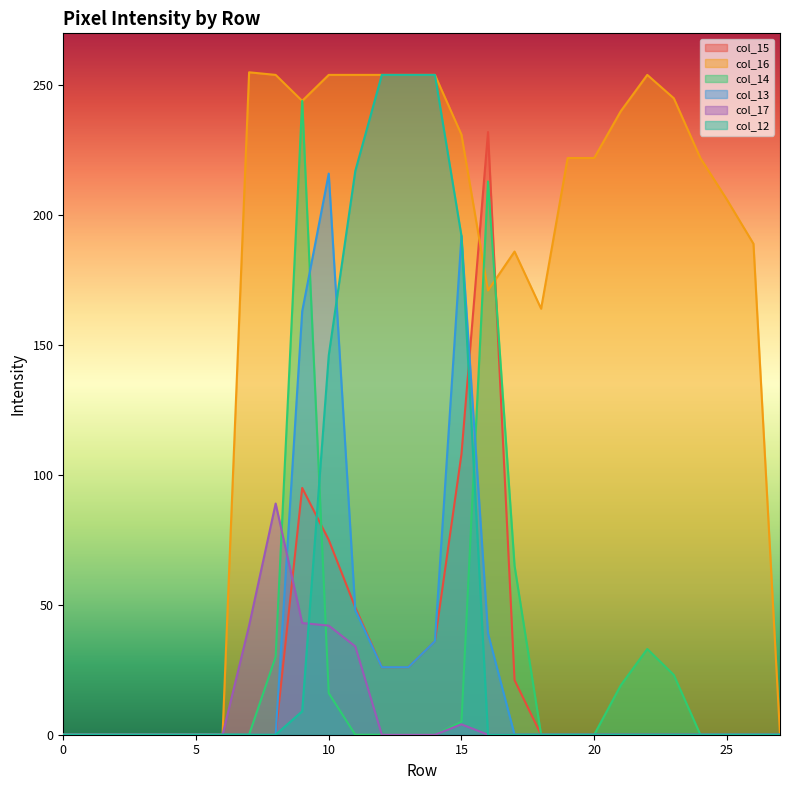

Between 13 and 11, which is larger?

11